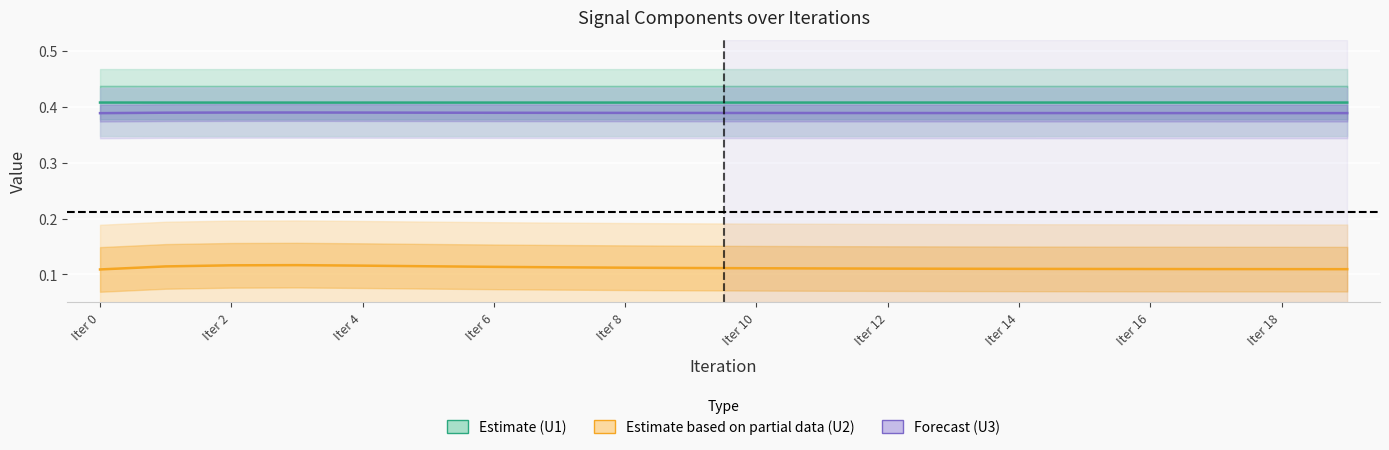

What is the maximum value shown in the chart?

0.4